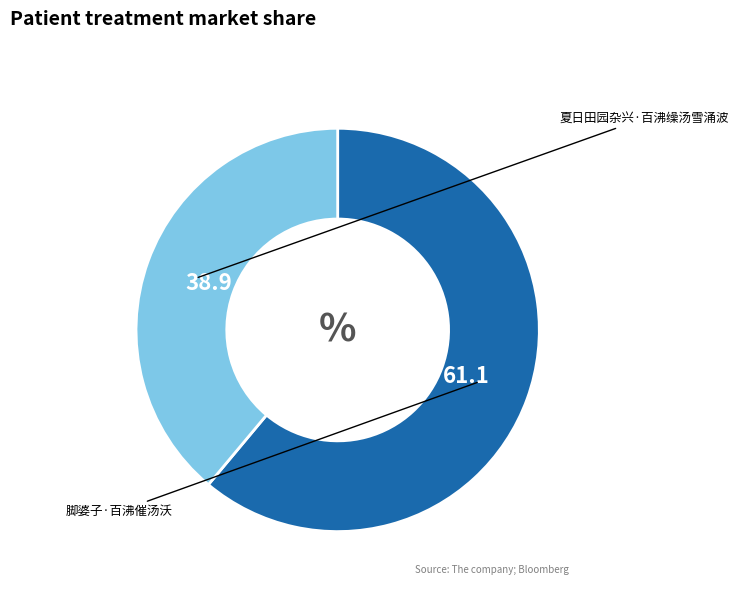

Does any single category account for the majority?

Yes